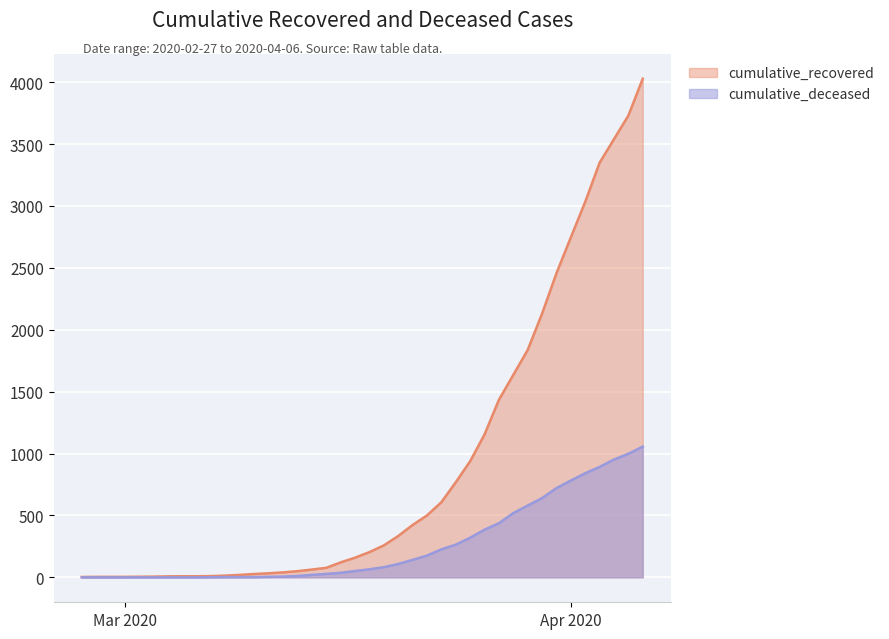

What are all the series names shown in the legend?

cumulative_recovered, cumulative_deceased